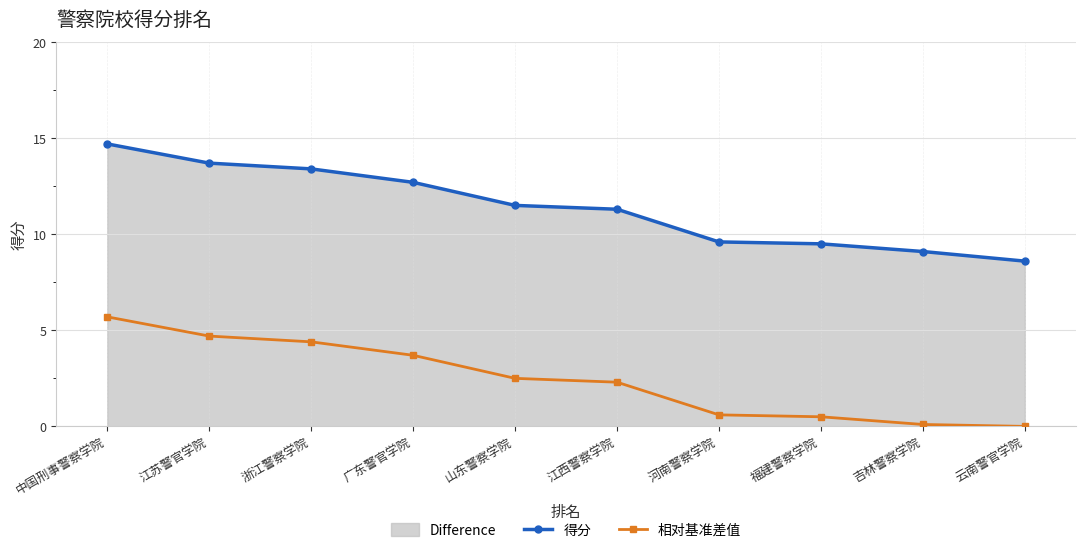

What is the value of the 相对基准差值 point at the 5th from the left?

2.5